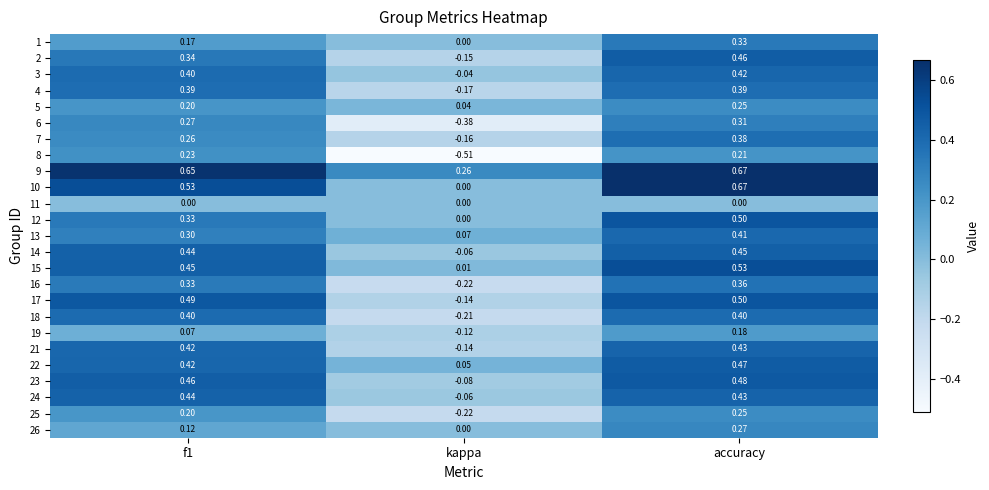

Where is 26 nearest to the value 0?

kappa